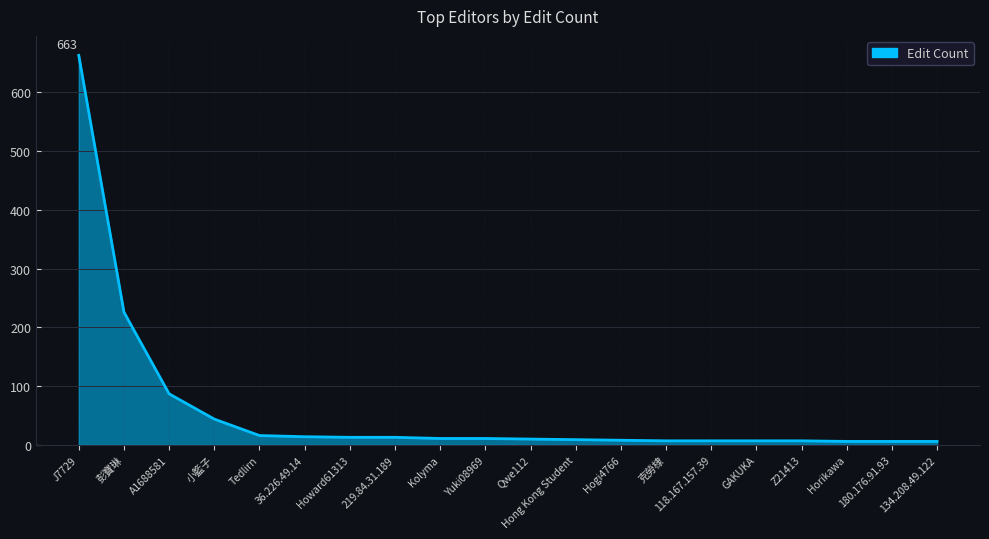

What is the change in value from 小籃子 to Kolyma?

-33